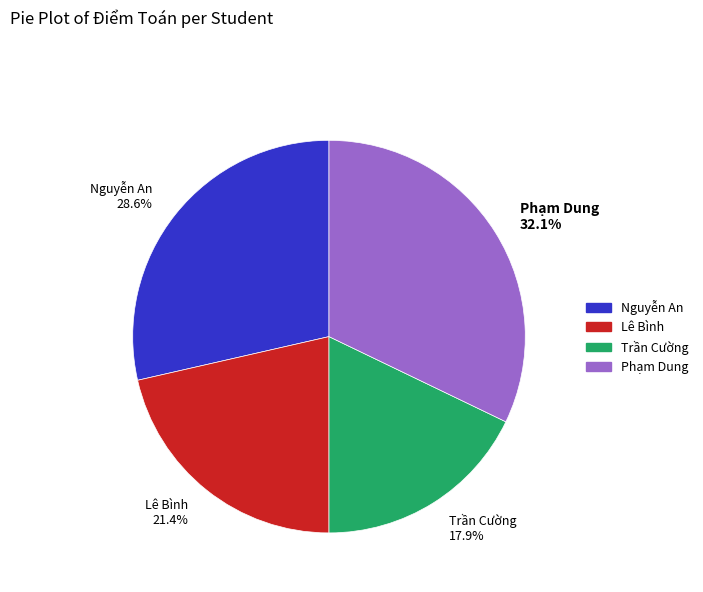

The Nguyễn An slice represents 29% of the pie. True or false?

True